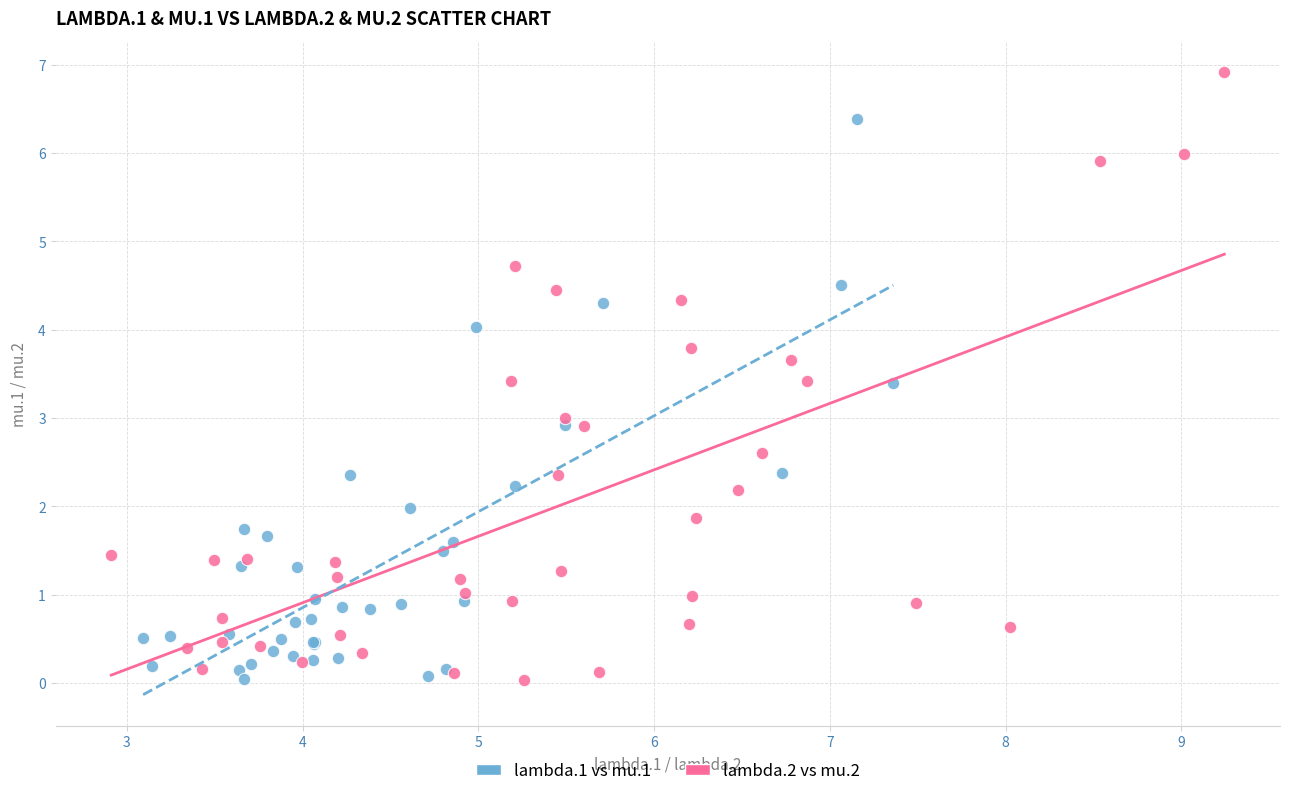

Which series reaches the maximum Y coordinate?

lambda.2 vs mu.2